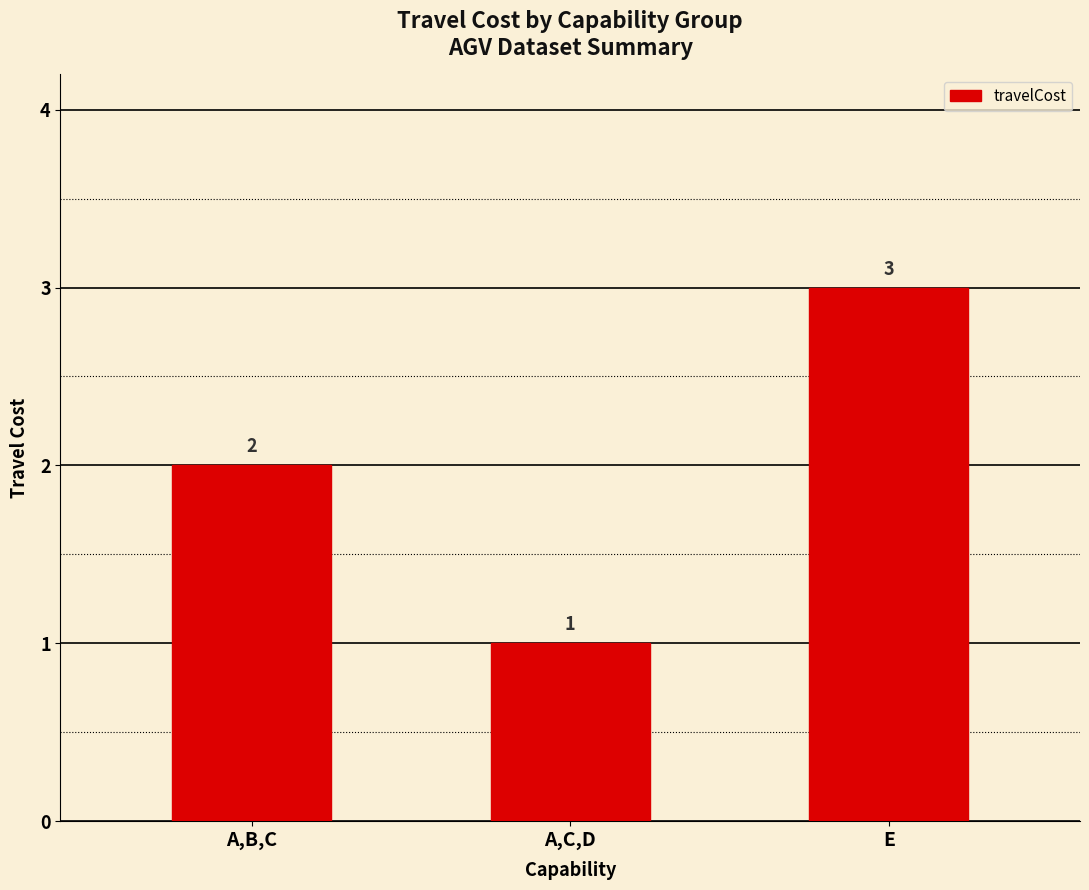

List the labels in order of value, smallest first.

A,C,D, A,B,C, E